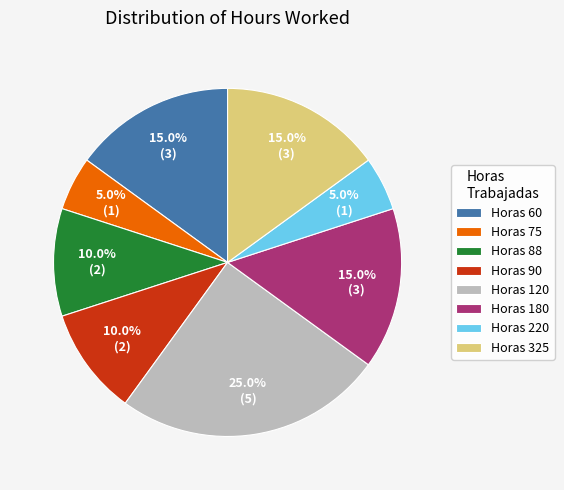

Count the number of slices in the pie.

8